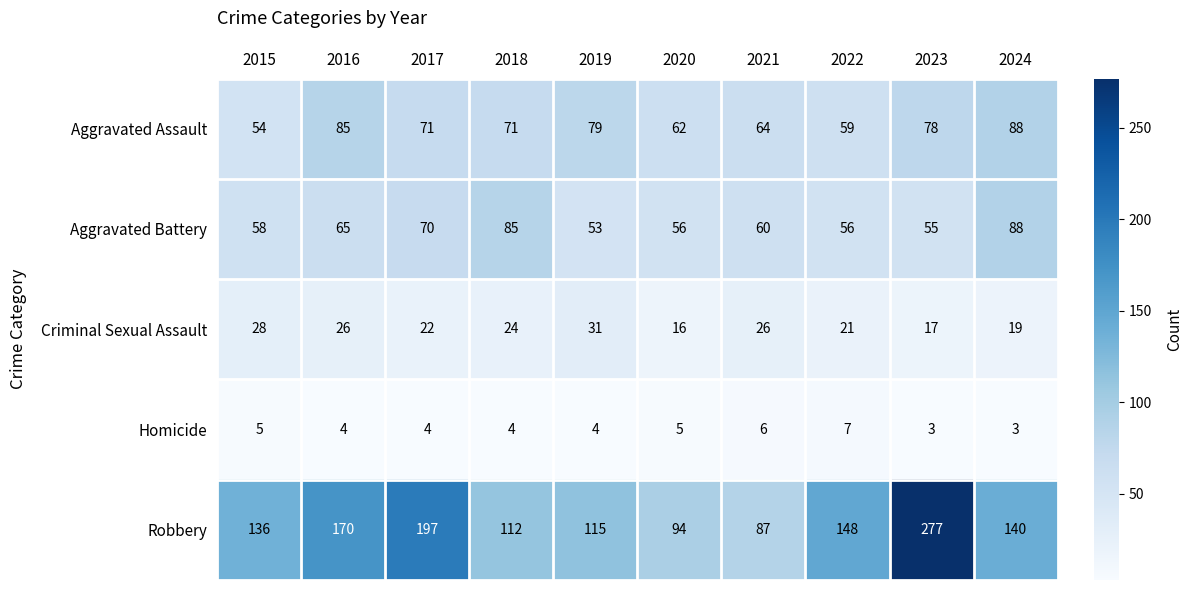

Is it true that Aggravated Battery equals 70 at 2017?

True